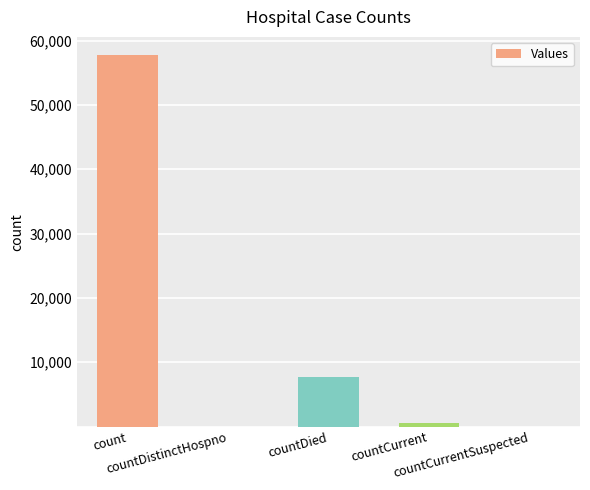

Reading left to right, extract all data points from this chart.

count=57703	countDistinctHospno=0	countDied=7766	countCurrent=475	countCurrentSuspected=0